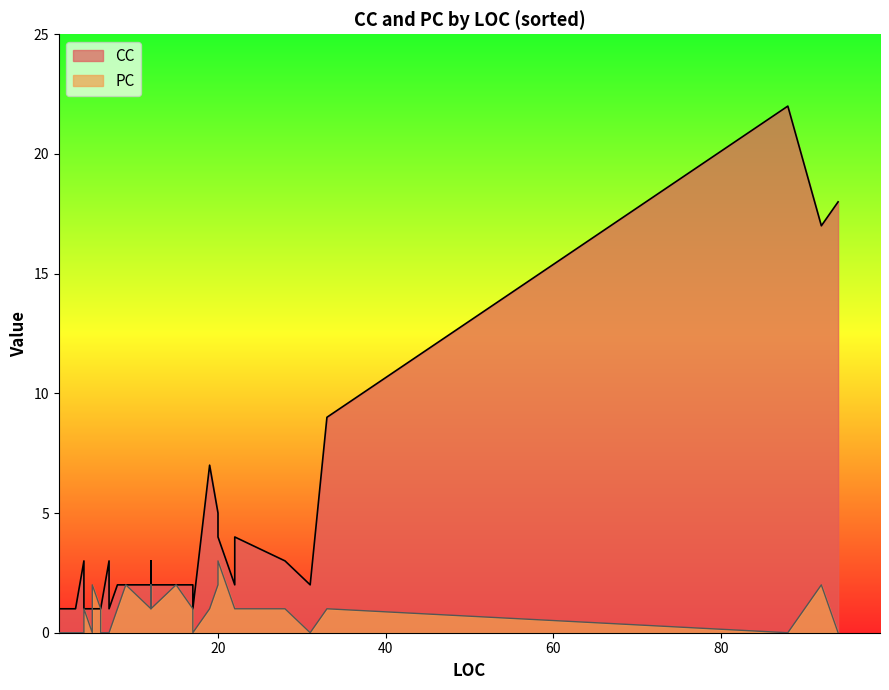

What is the value of the PC point at the 33rd from the left?

1